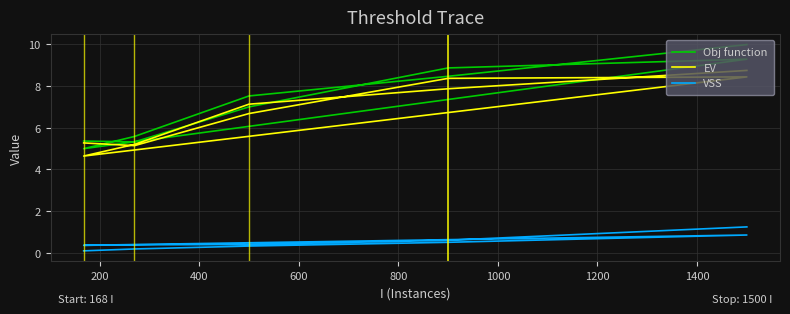

Reading left to right, list all the values displayed in this chart.

Obj function: 5.4	5.3	7.0	8.9	9.3	5.0	5.6	7.5	8.5	10.0
EV: 5.3	5.1	6.7	8.4	8.4	4.6	5.2	7.1	7.9	8.8
VSS: 0.1	0.2	0.3	0.5	0.8	0.4	0.4	0.4	0.6	1.2